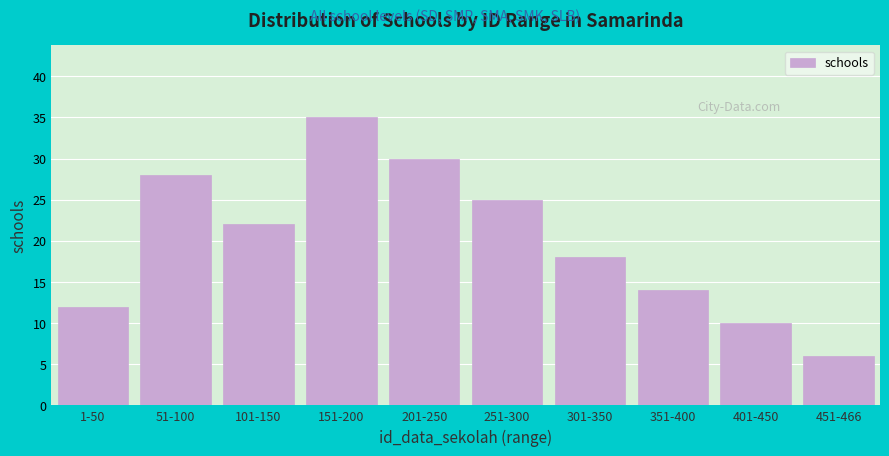

Reading left to right, list all the values displayed in this chart.

12	28	22	35	30	25	18	14	10	6